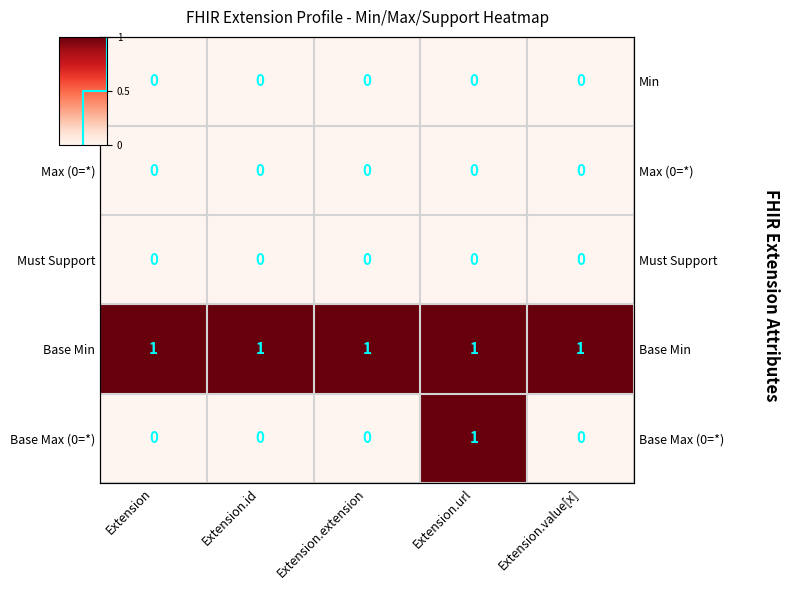

What is the total value across all series at Extension.url?

2